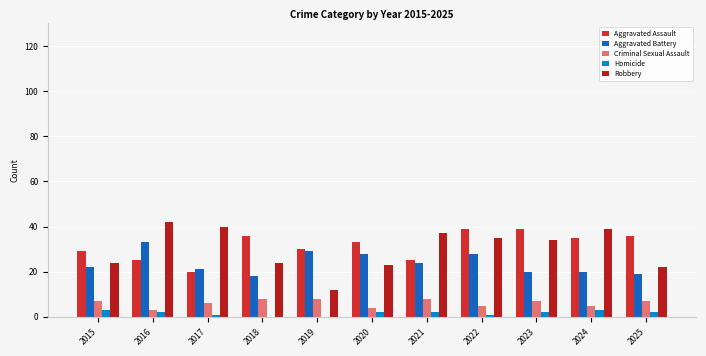

Does the chart contain stacked bars?

No